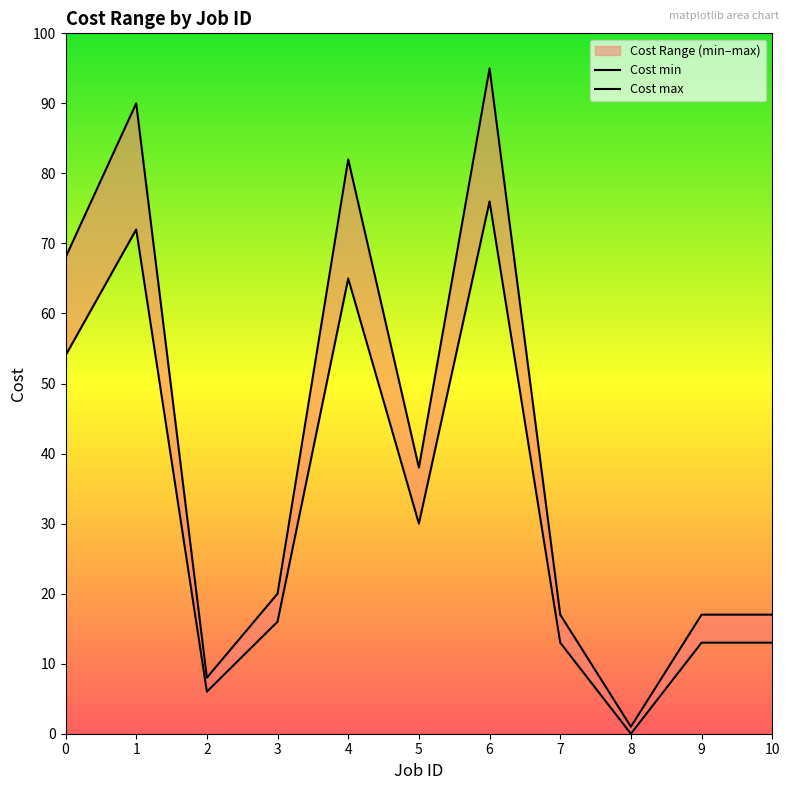

How many interior local valleys does the Cost min series have?

3